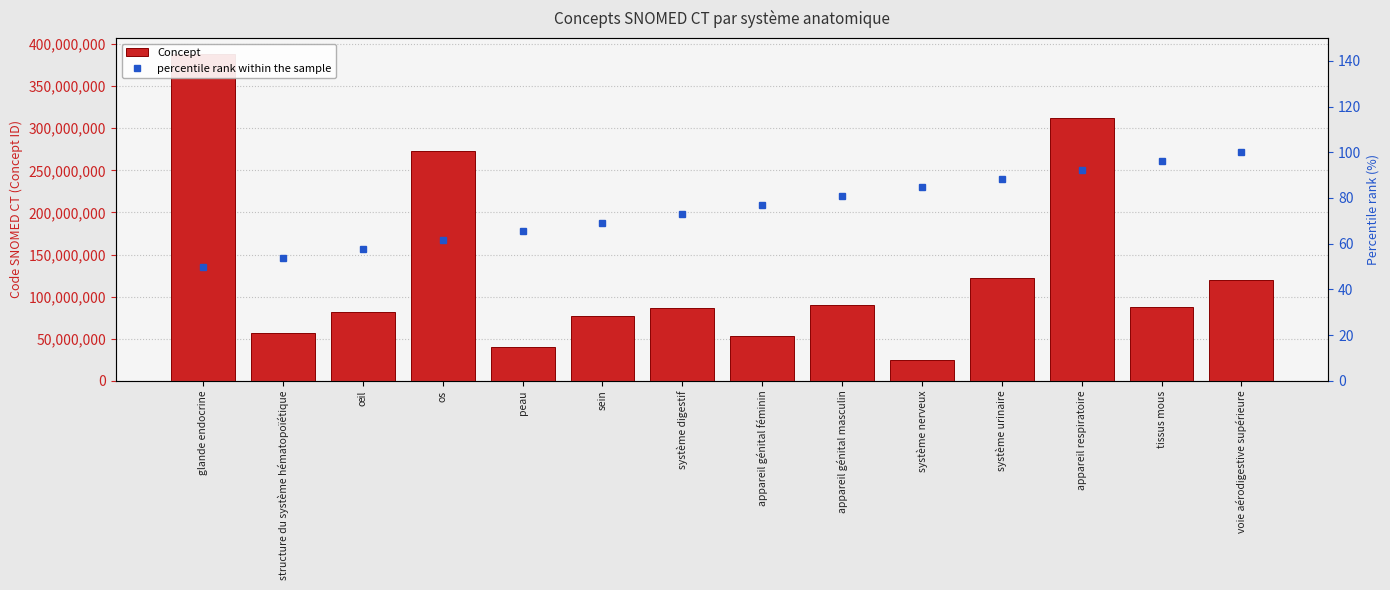

Where does the percentile rank within the sample series first go above 76?

appareil génital féminin